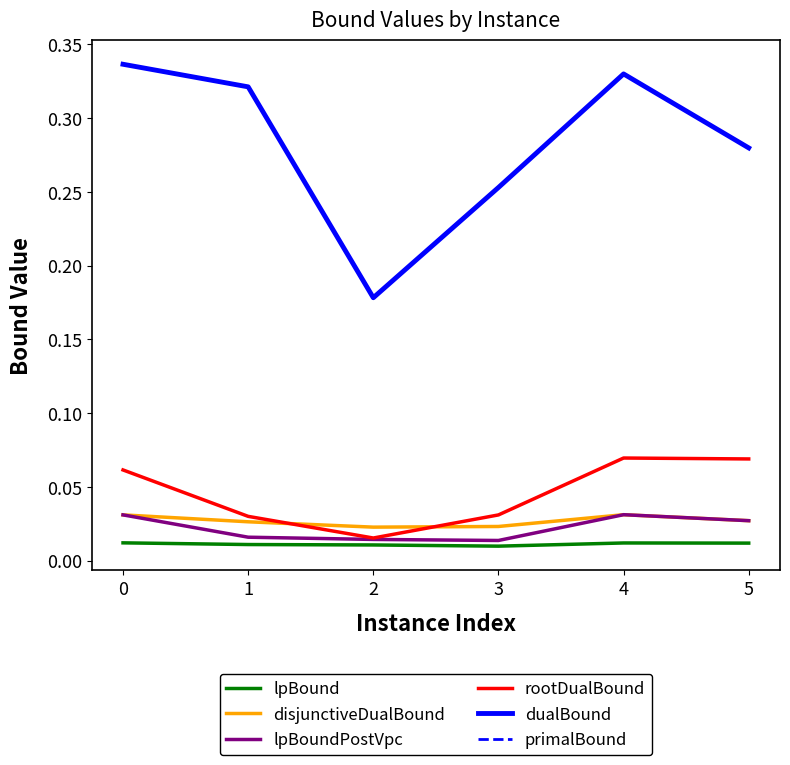

The primalBound series shows 0.3 at 2. True or false?

False